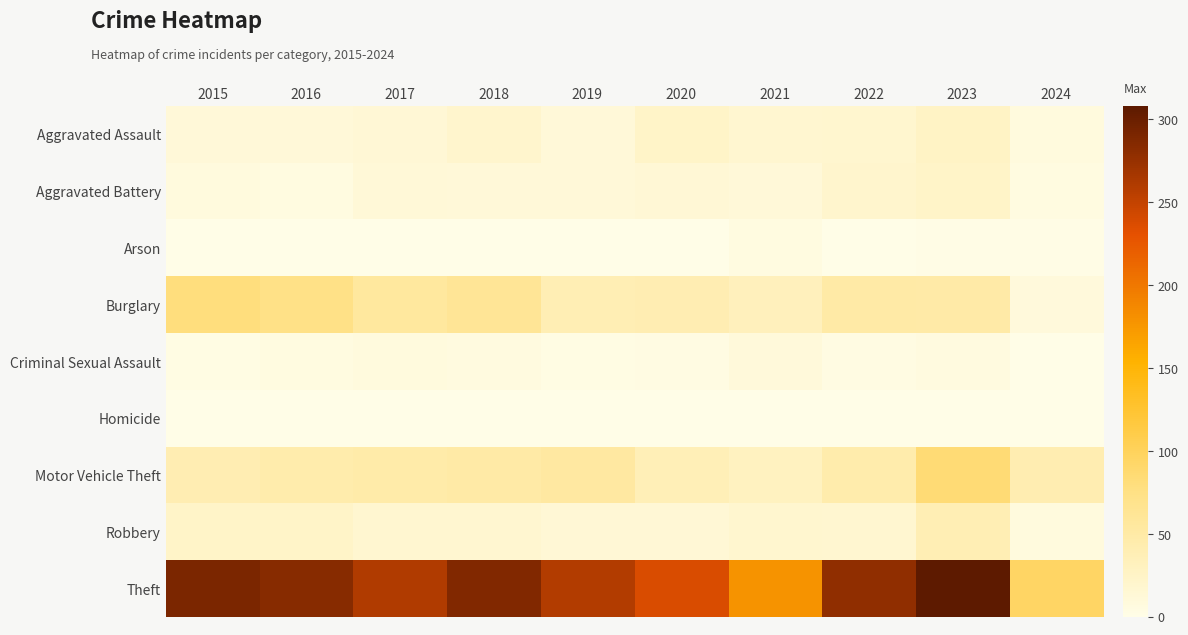

Which category has the lowest value across all series?

2016